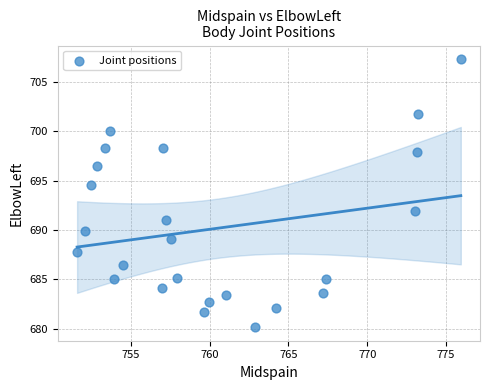

What is the range of X values (max minus min)?

24.3